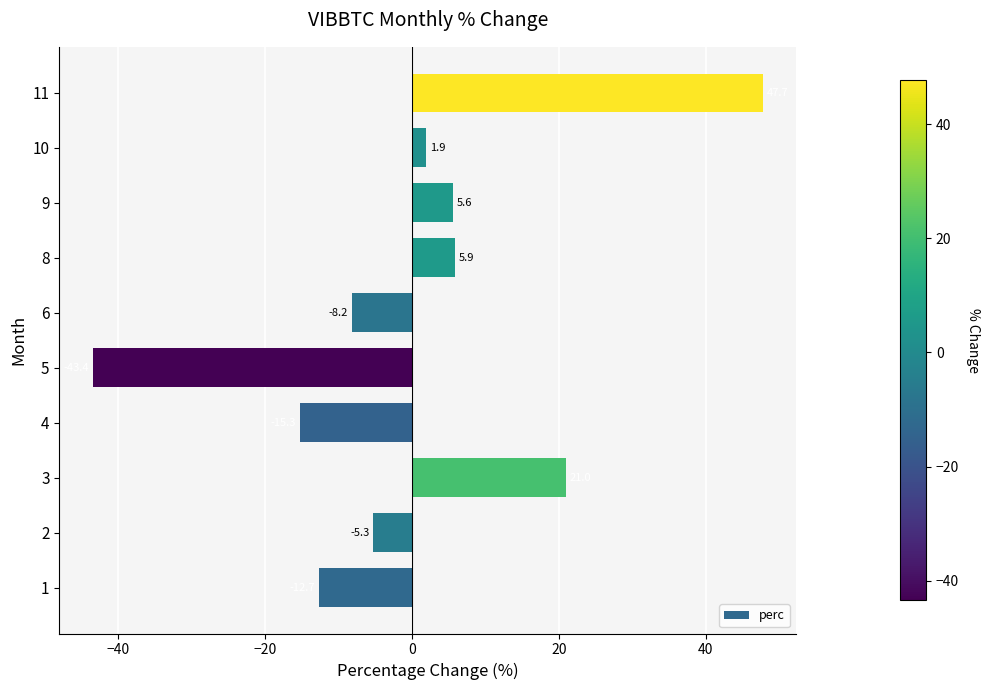

What is the change in value from 6 to 10?

+10.1